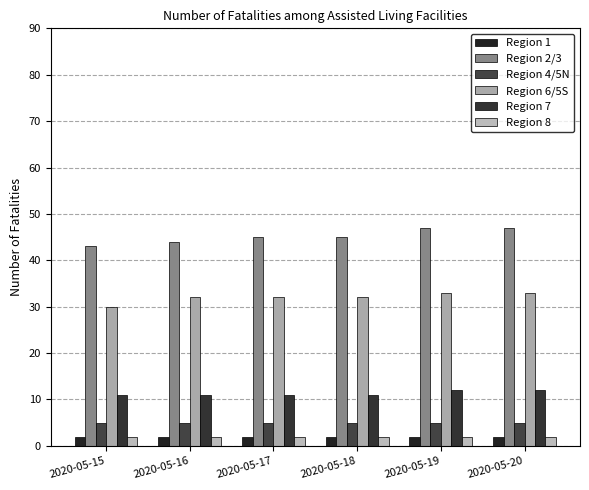

True or false: Region 1 has a value of 1 at 2020-05-20.

False